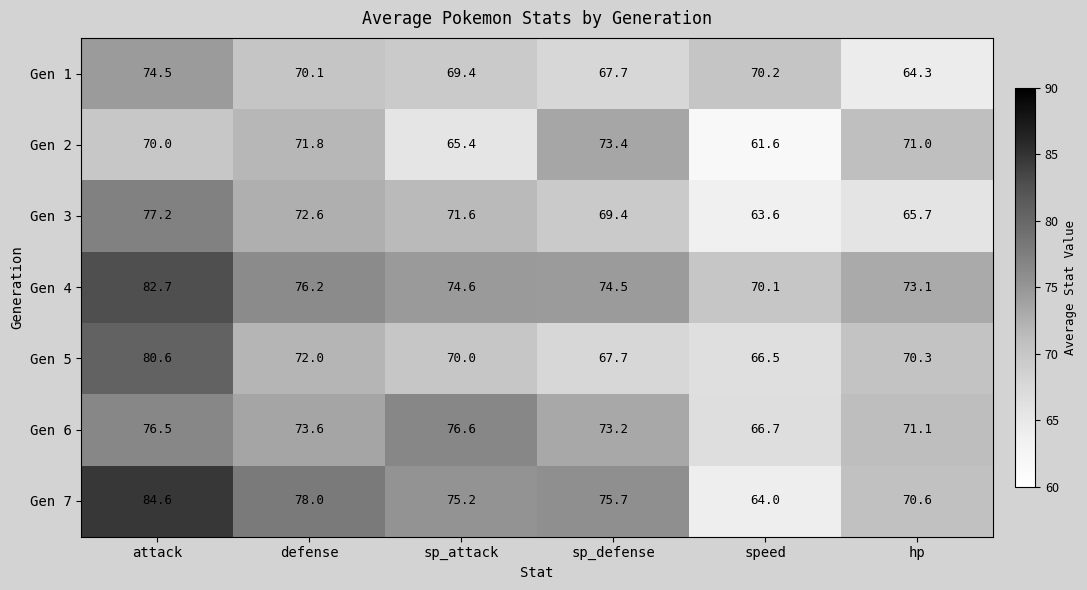

Which series has the largest range (max minus min)?

Gen 7